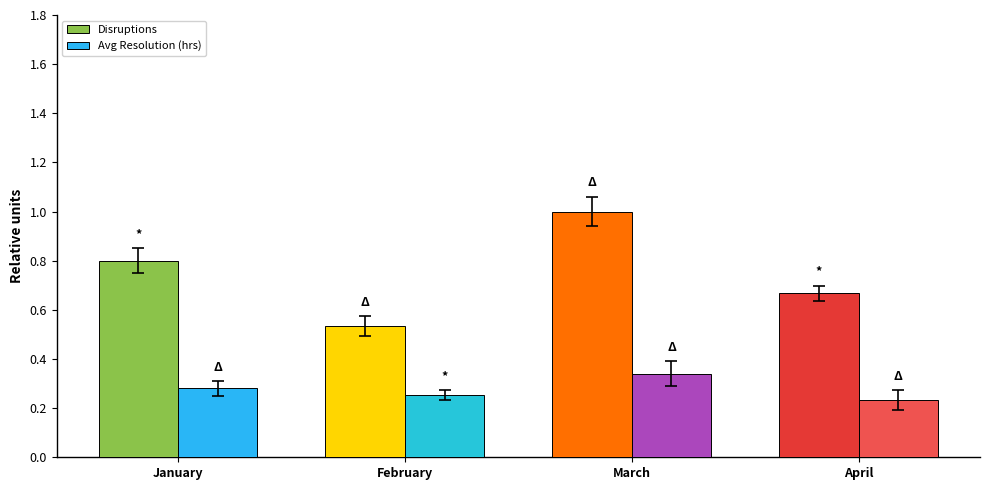

Is the value of Disruptions at April greater than the value of Avg Resolution (hrs) at February?

Yes